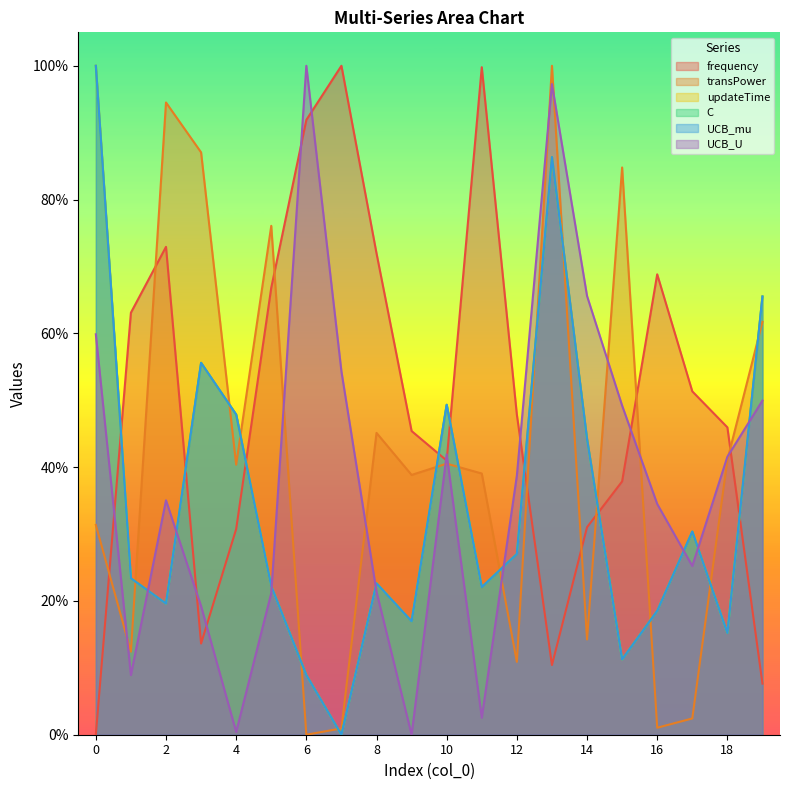

Reading left to right, list all the values displayed in this chart.

frequency: 0.0	0.6	0.7	0.1	0.3	0.7	0.9	1.0	0.7	0.5	0.4	1.0	0.5	0.1	0.3	0.4	0.7	0.5	0.5	0.1
transPower: 0.3	0.1	0.9	0.9	0.4	0.8	0.0	0.0	0.5	0.4	0.4	0.4	0.1	1.0	0.1	0.8	0.0	0.0	0.4	0.6
updateTime: 1.0	0.2	0.2	0.6	0.5	0.2	0.1	0.0	0.2	0.2	0.5	0.2	0.3	0.9	0.4	0.1	0.2	0.3	0.2	0.7
C: 1.0	0.2	0.2	0.6	0.5	0.2	0.1	0.0	0.2	0.2	0.5	0.2	0.3	0.9	0.4	0.1	0.2	0.3	0.2	0.7
UCB_mu: 1.0	0.2	0.2	0.6	0.5	0.2	0.1	0.0	0.2	0.2	0.5	0.2	0.3	0.9	0.4	0.1	0.2	0.3	0.2	0.7
UCB_U: 0.6	0.1	0.4	0.2	0.0	0.2	1.0	0.5	0.2	0.0	0.4	0.0	0.4	1.0	0.7	0.5	0.3	0.3	0.4	0.5